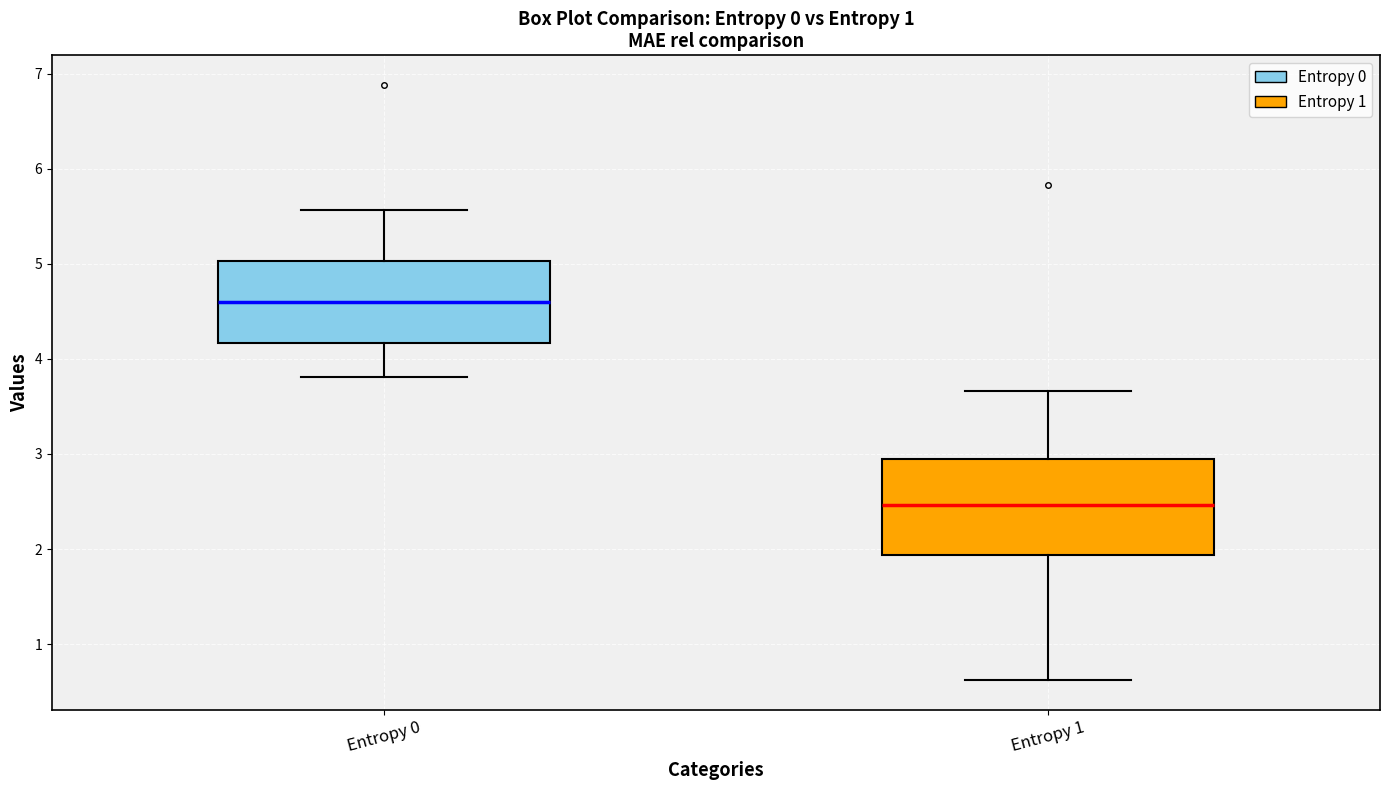

Which box is the tallest, from its lower edge to its upper edge?

Entropy 1